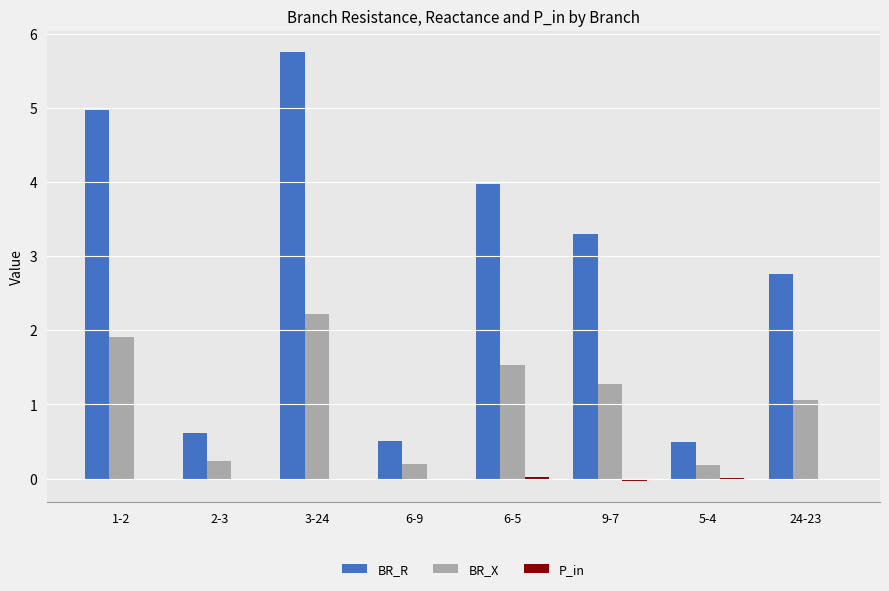

At which category is the sum across all series the highest?

3-24